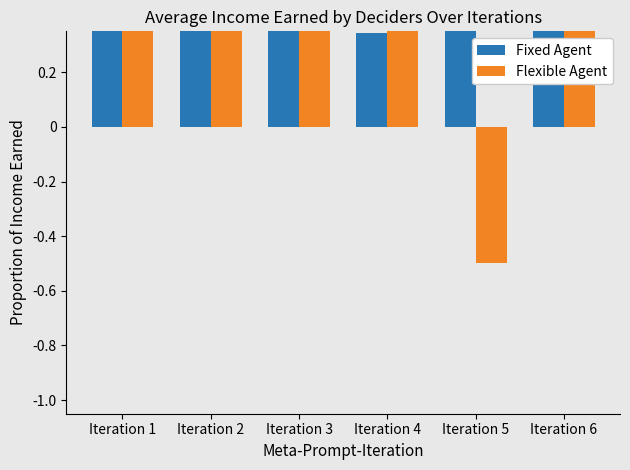

What is the greatest value displayed?

0.5